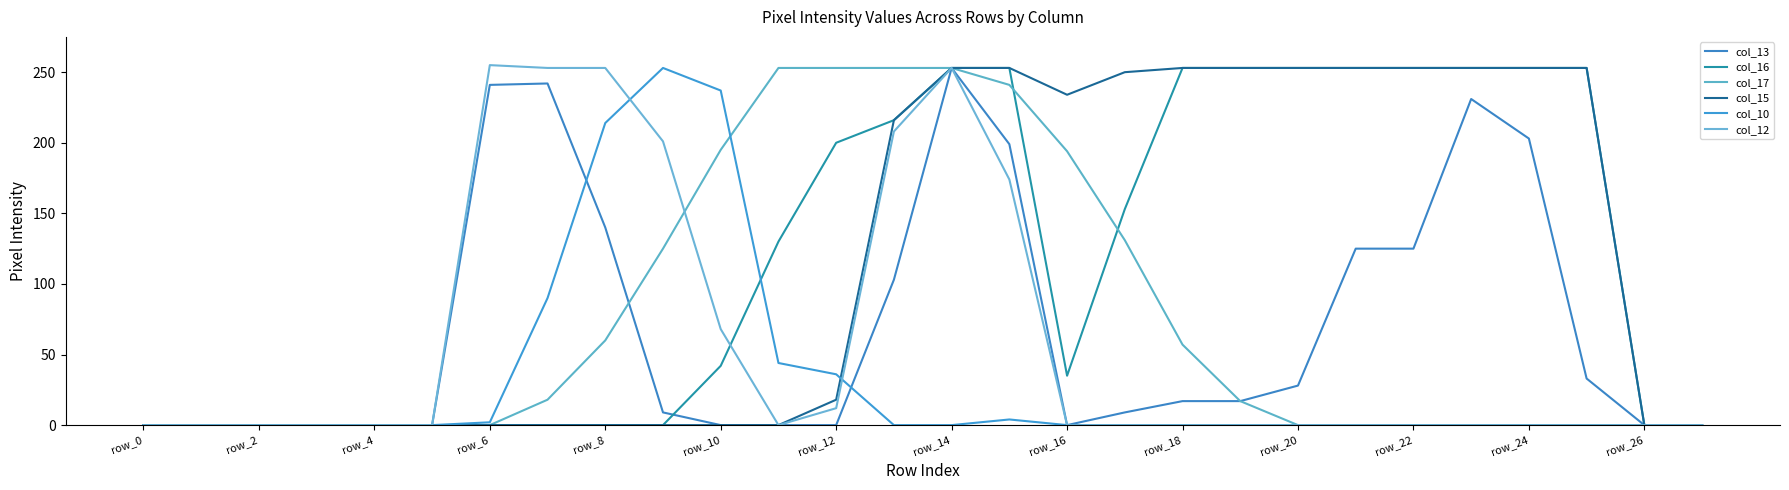

Which label corresponds to the smallest value in the chart?

row_0